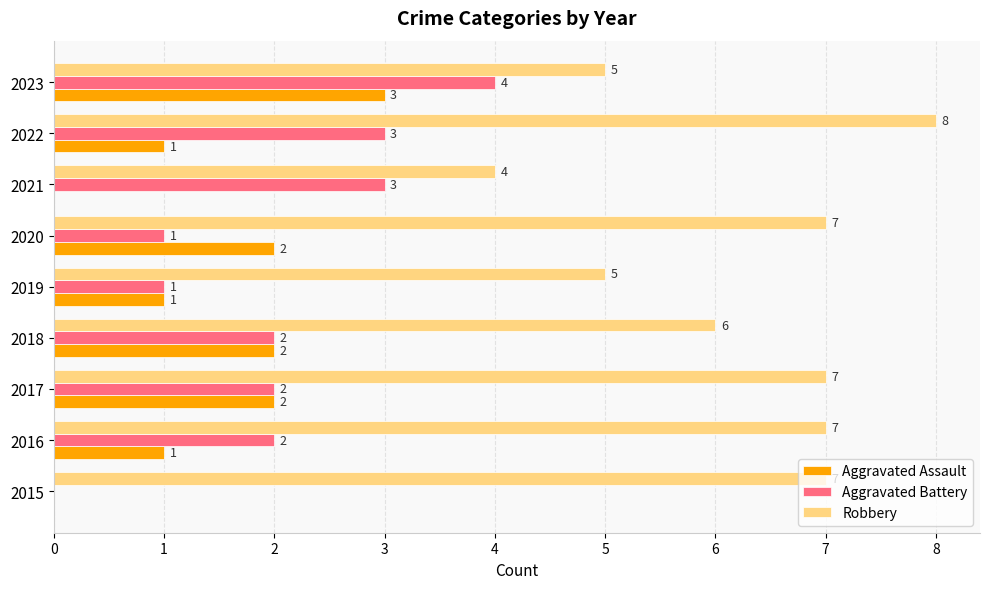

What is the total value across all series at 2015?

7